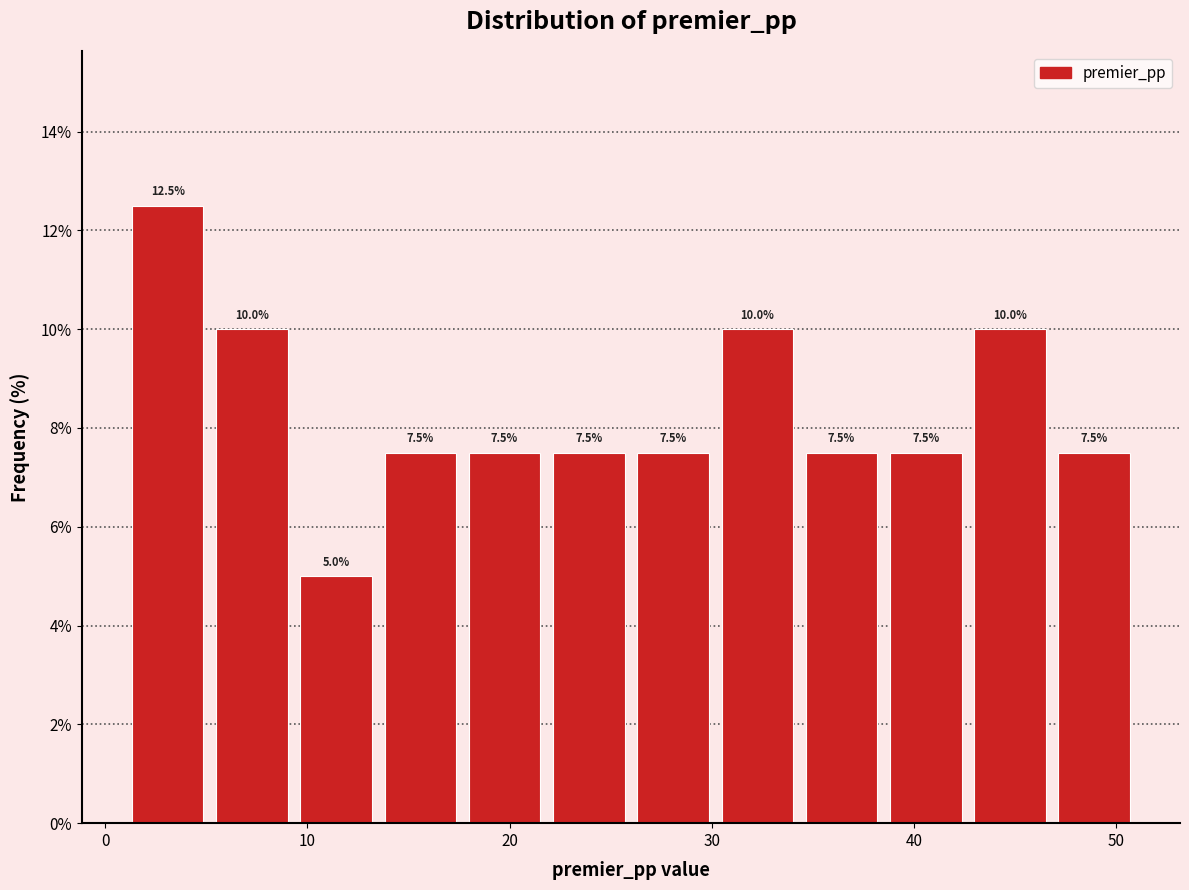

What is the height of the bar covering 5 to 9 on the x-axis? The bar edges are not printed on the chart, so give them approximately, as read against the axis.

10.0